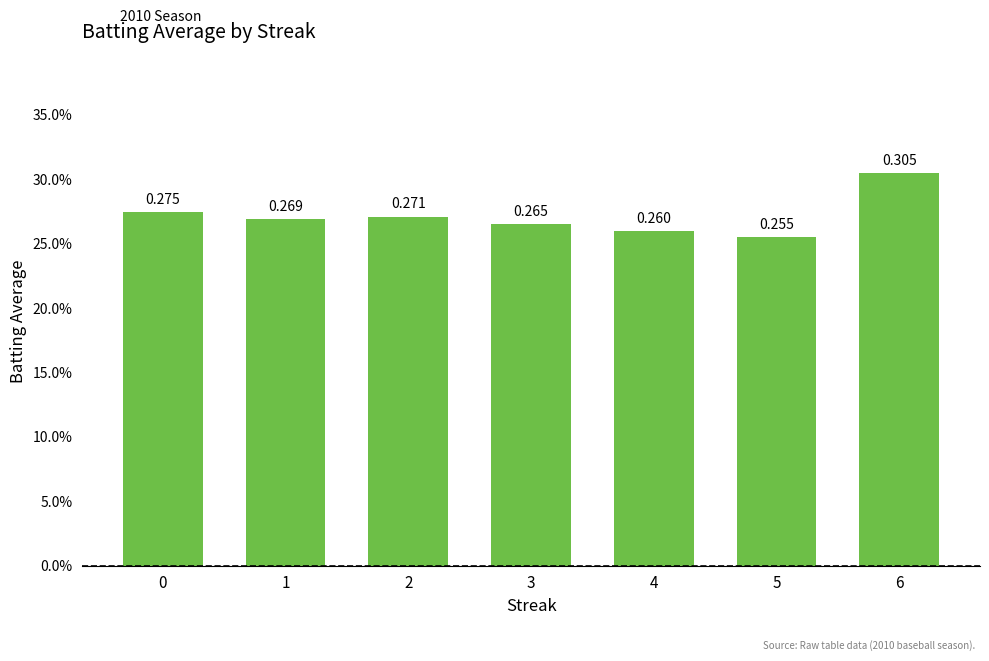

The value at 2 is 0.3. True or false?

True